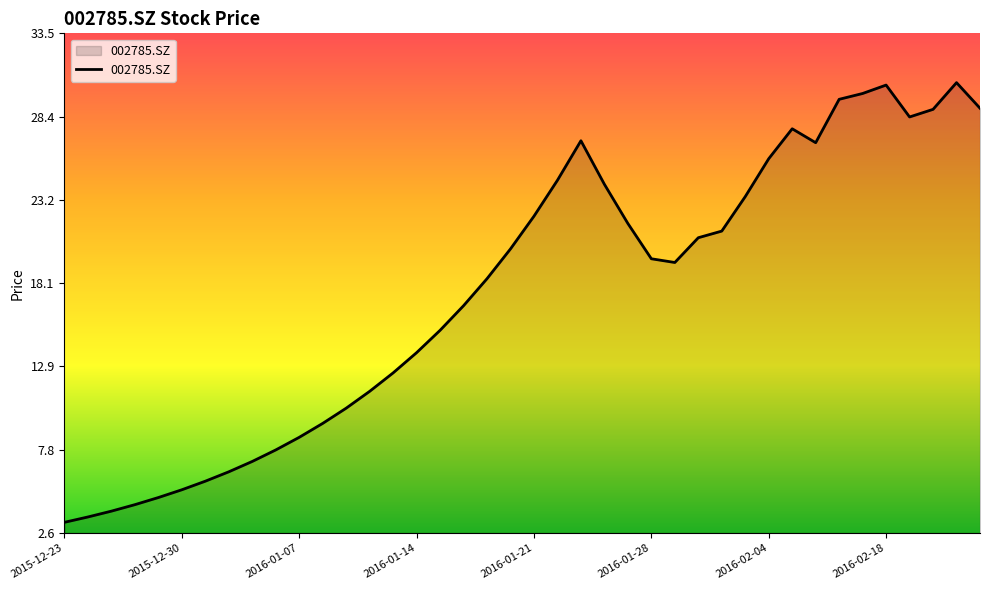

What is the difference between the maximum and minimum values?

27.2